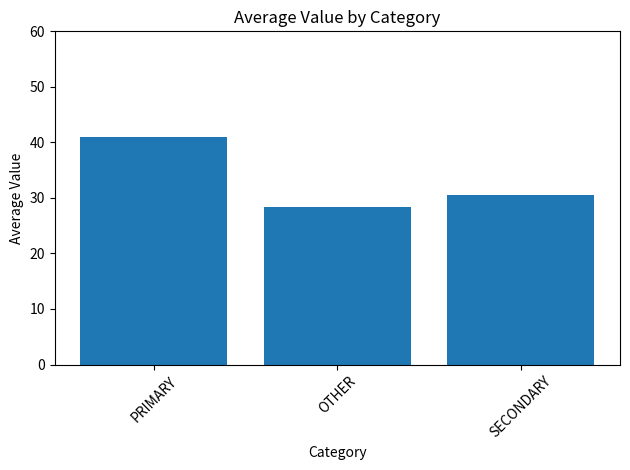

Is it true that the value at SECONDARY is 53.2?

False